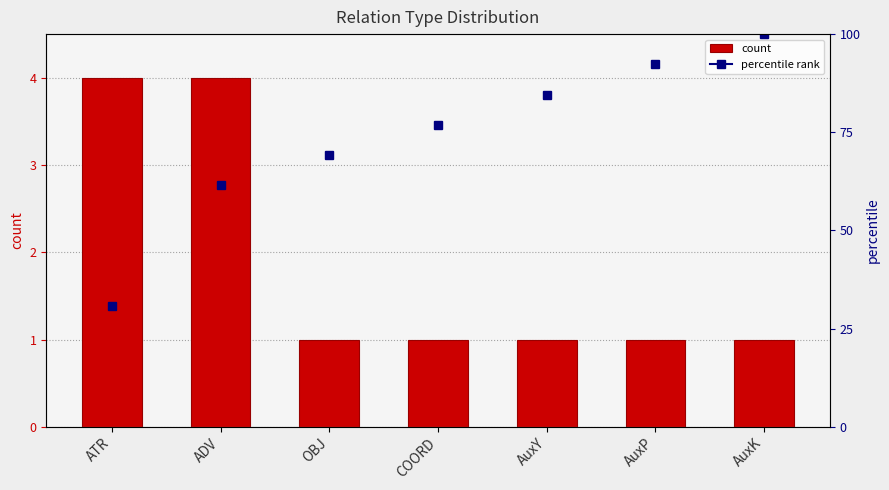

What is the label of the 2nd bar from the left?

ADV